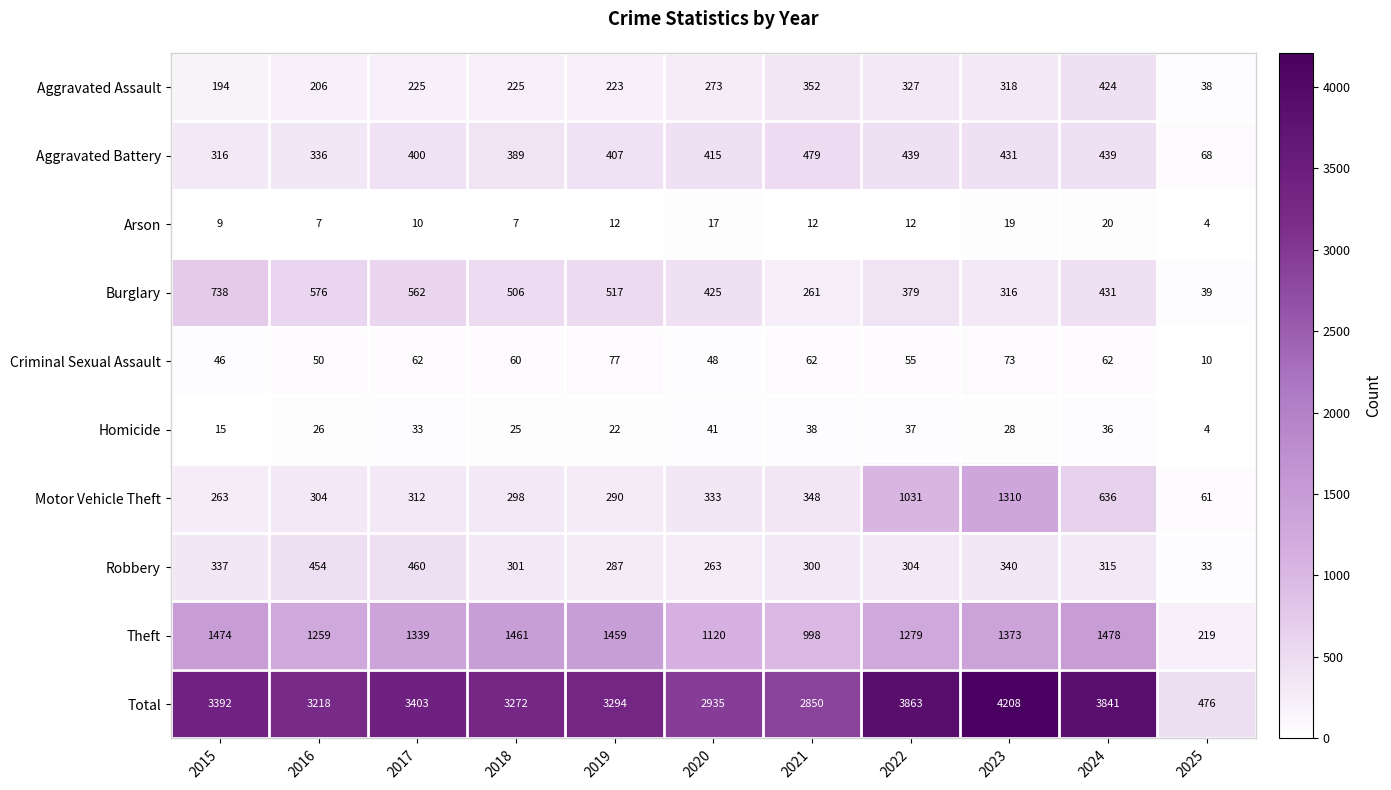

Is the value of Homicide at 2023 greater than the value of Motor Vehicle Theft at 2024?

No